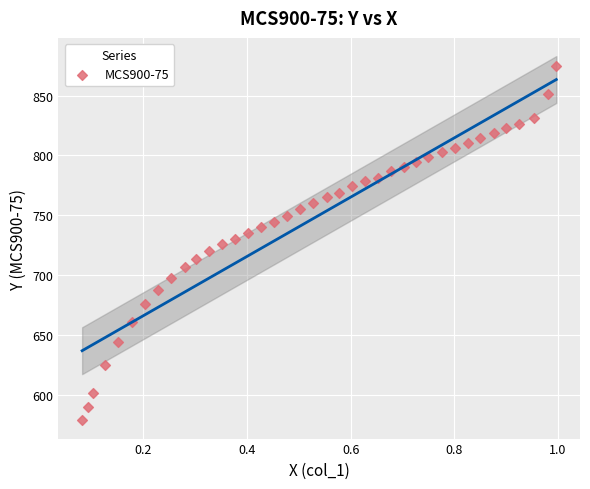

What is the range of X values (max minus min)?

0.9